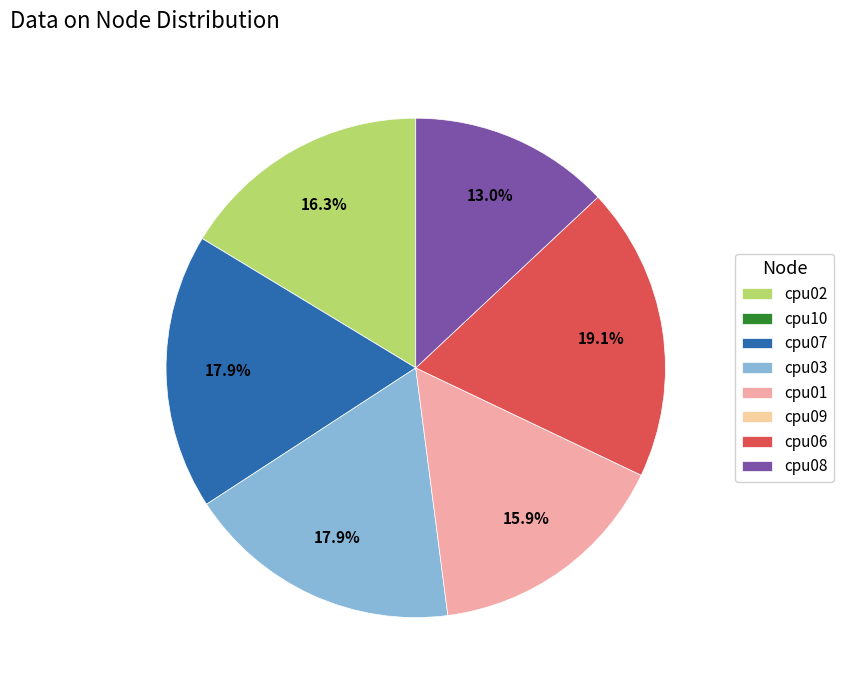

True or false: cpu07 accounts for 18% of the total.

True